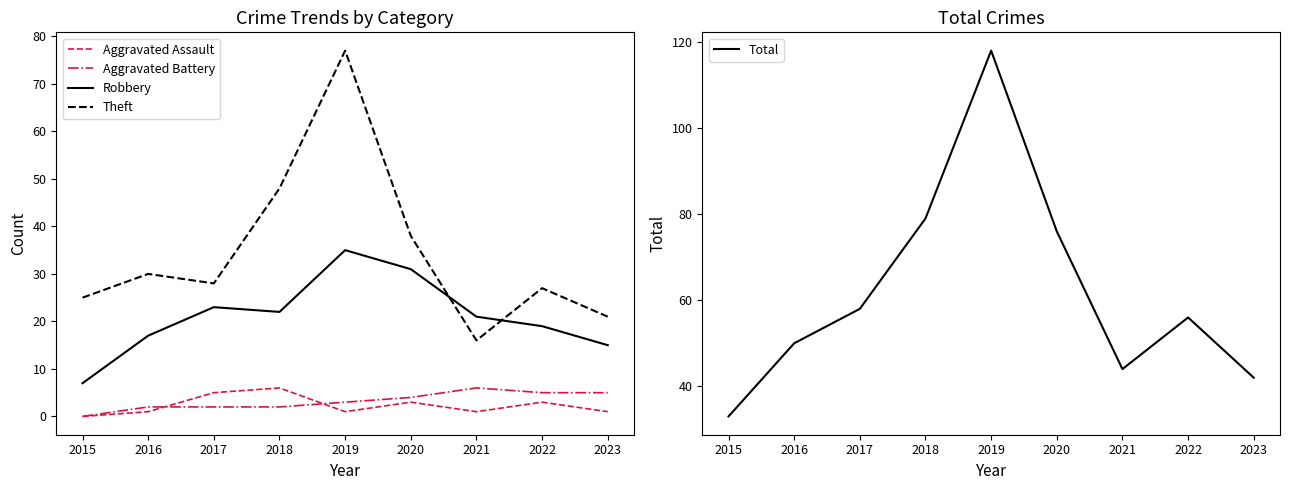

True or false: Total and Robbery cross at least once.

False